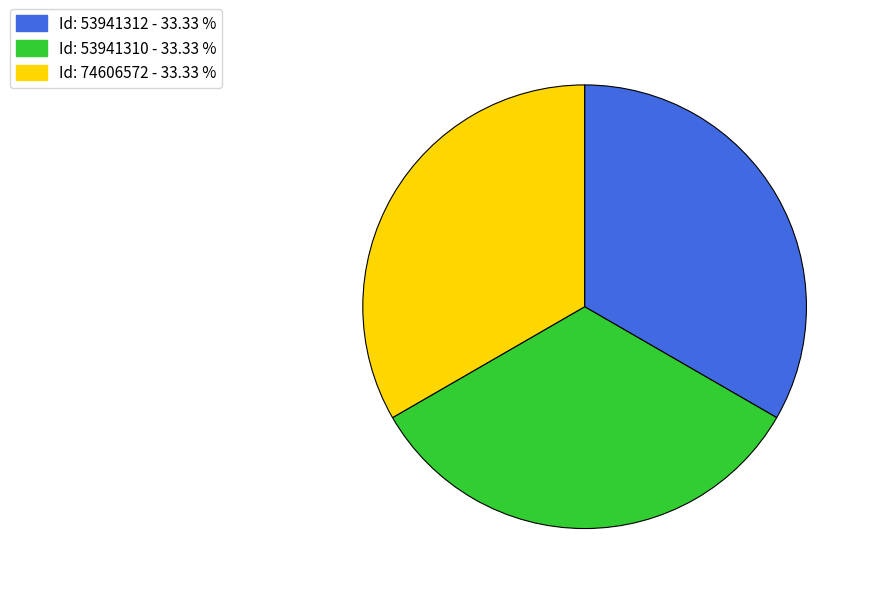

Does Id: 53941312 represent more than half of the total?

No